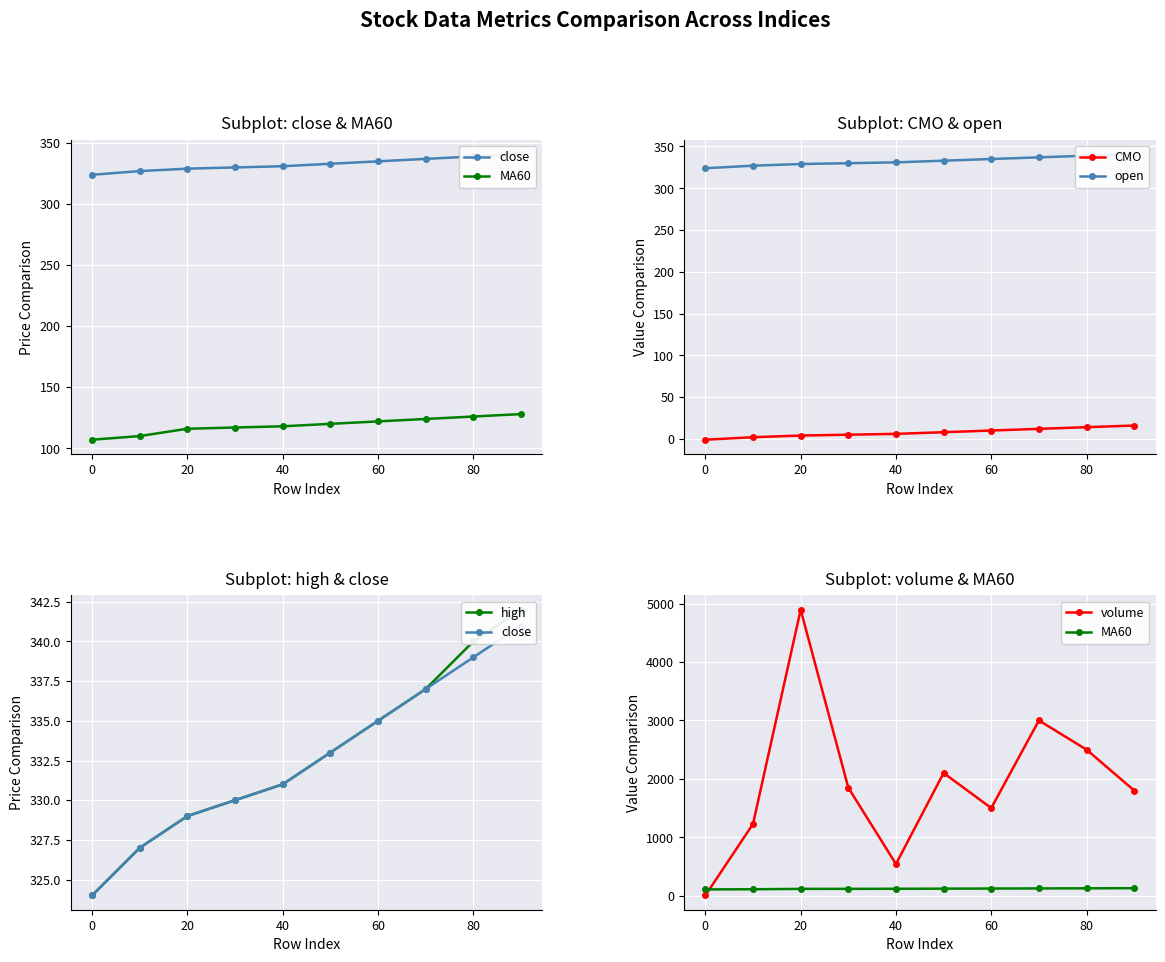

The CMO series shows 6 at 40. True or false?

True